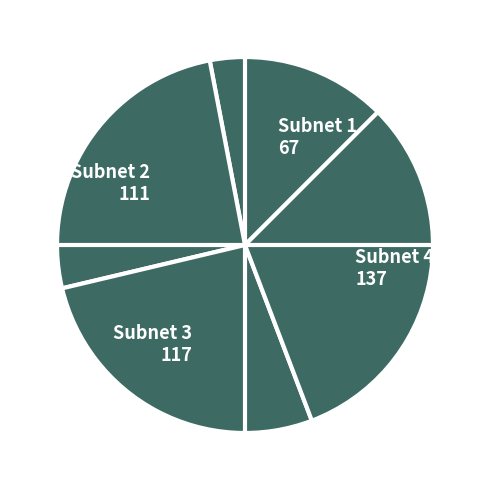

Is it true that Subnet 4 137 is 32% of the pie?

True